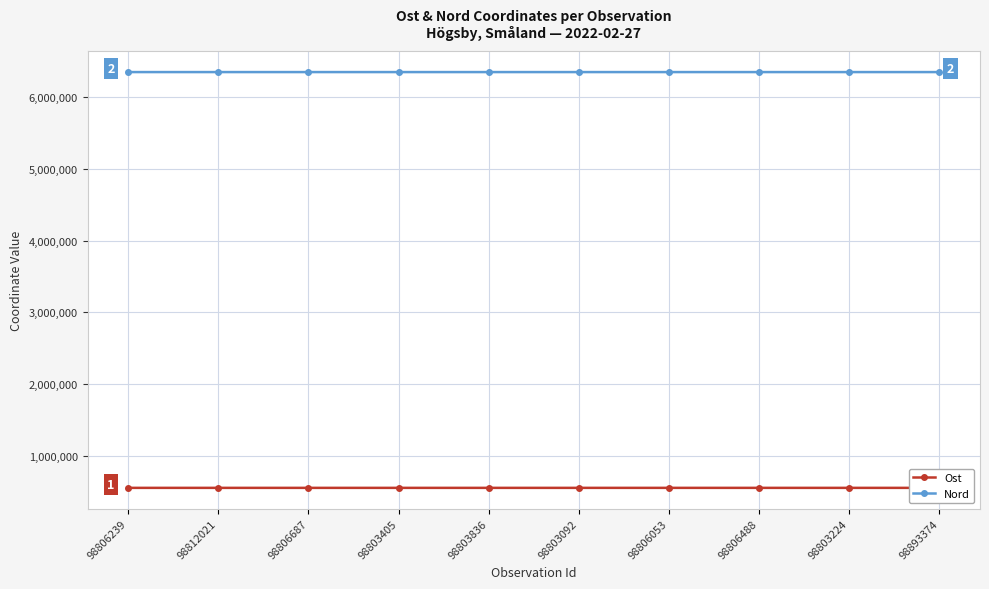

What is the value of the Ost point at the 4th from the left?

560622.5